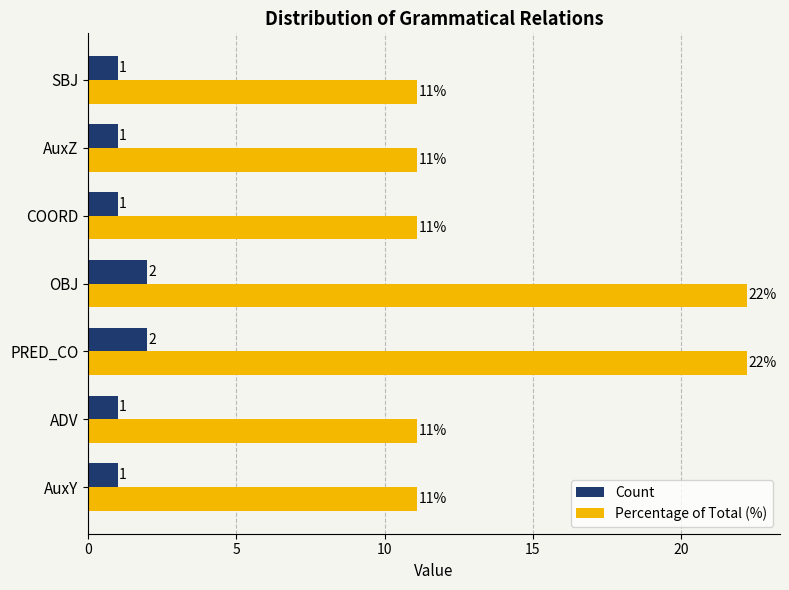

Which series has the largest total across all categories?

Percentage of Total (%)